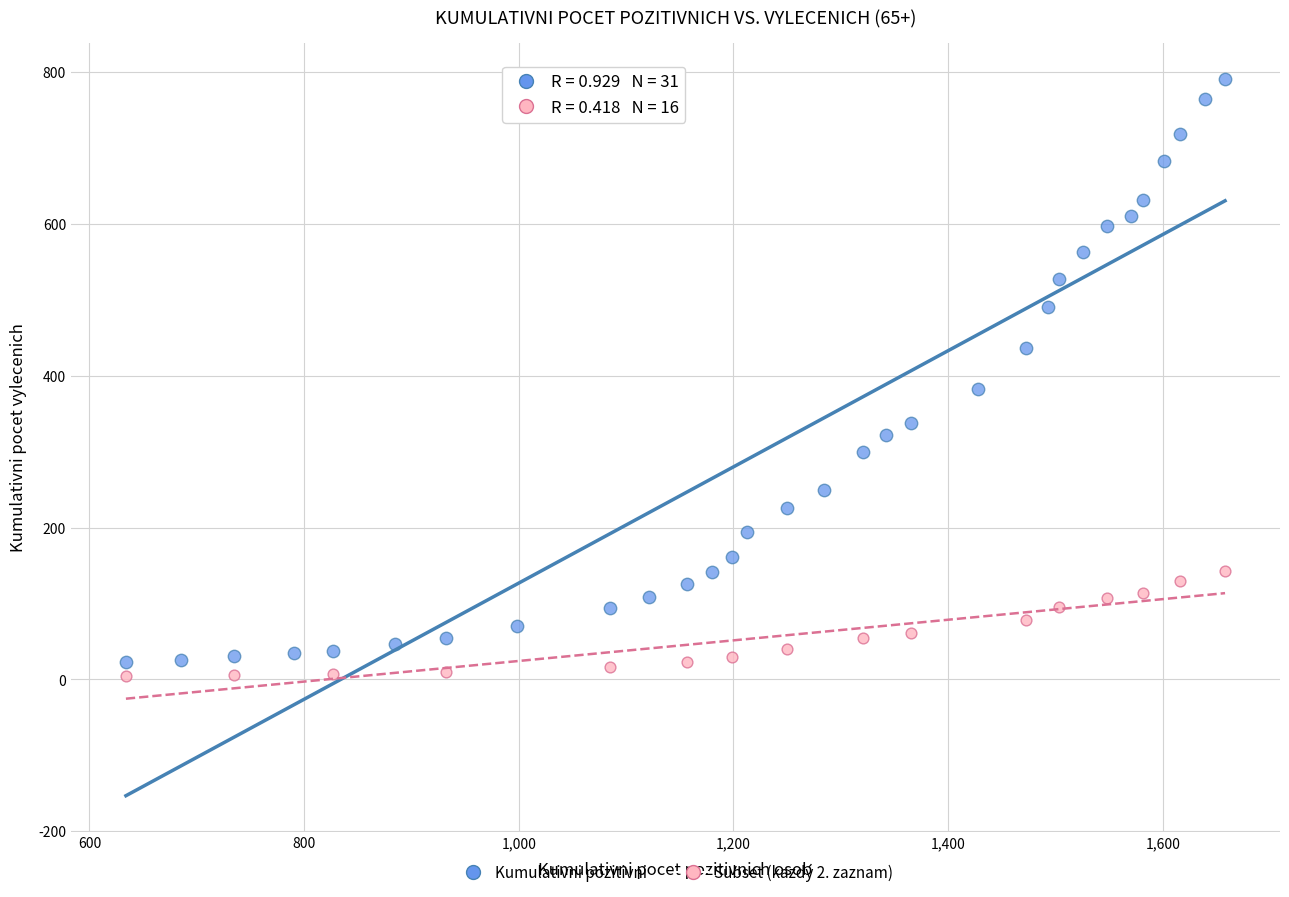

Which series reaches the maximum Y coordinate?

Kumulativni pozitivni